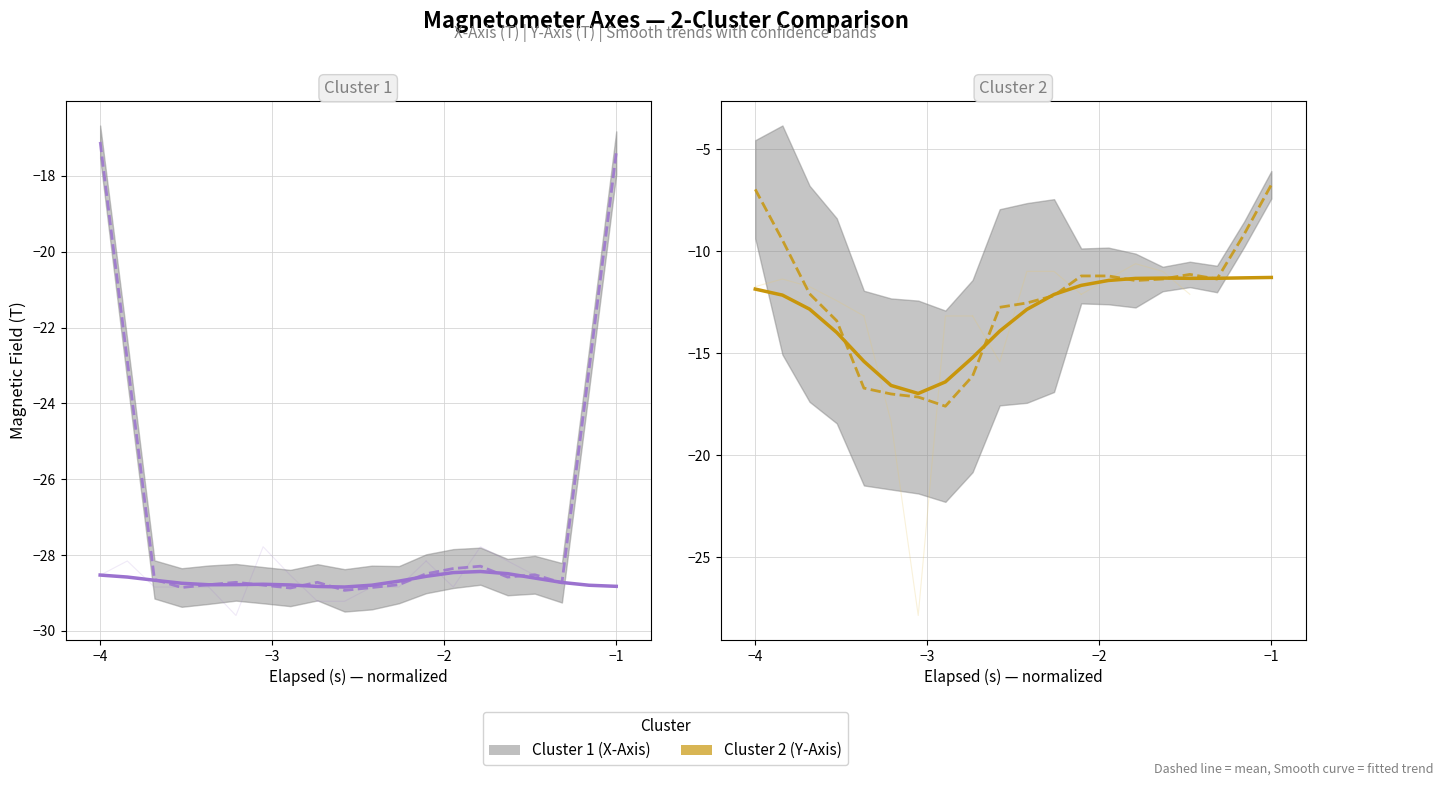

How many lines are shown in the chart?

2